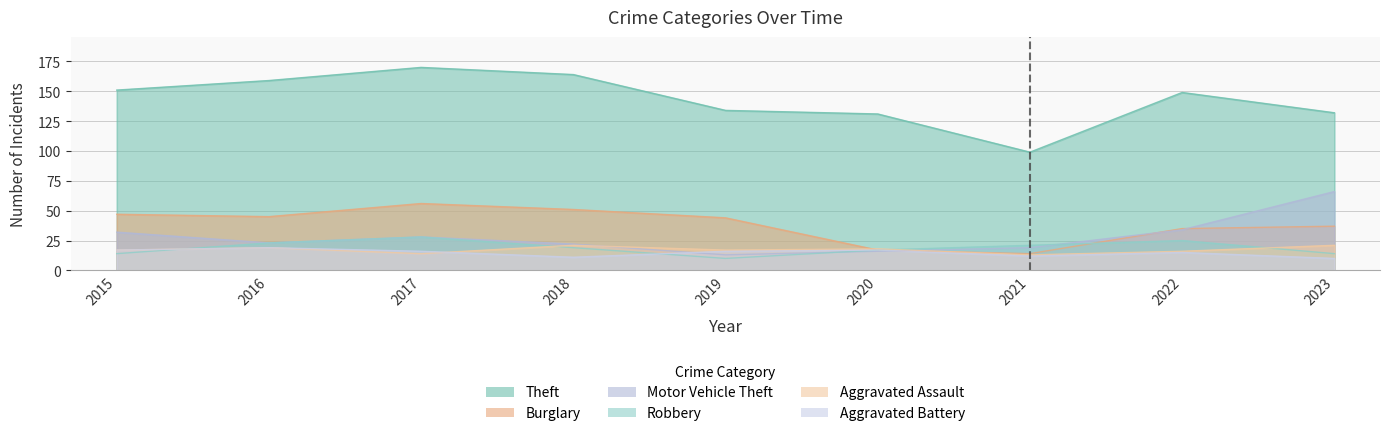

Is it true that Aggravated Assault equals 16 at 2022?

True